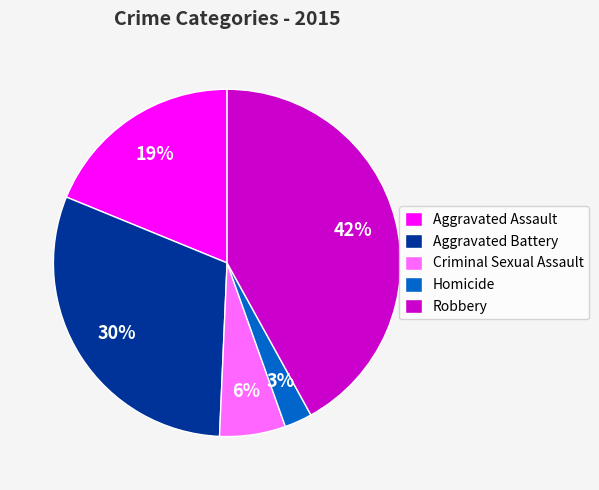

Is it true that Criminal Sexual Assault is 1% of the pie?

False